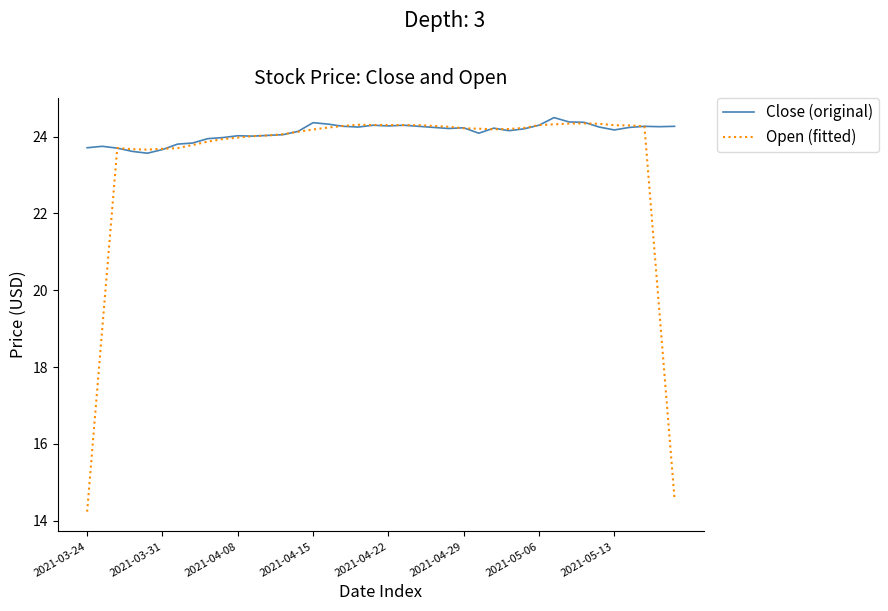

Rank the series by their average value, from lowest to highest.

Open (fitted), Close (original)